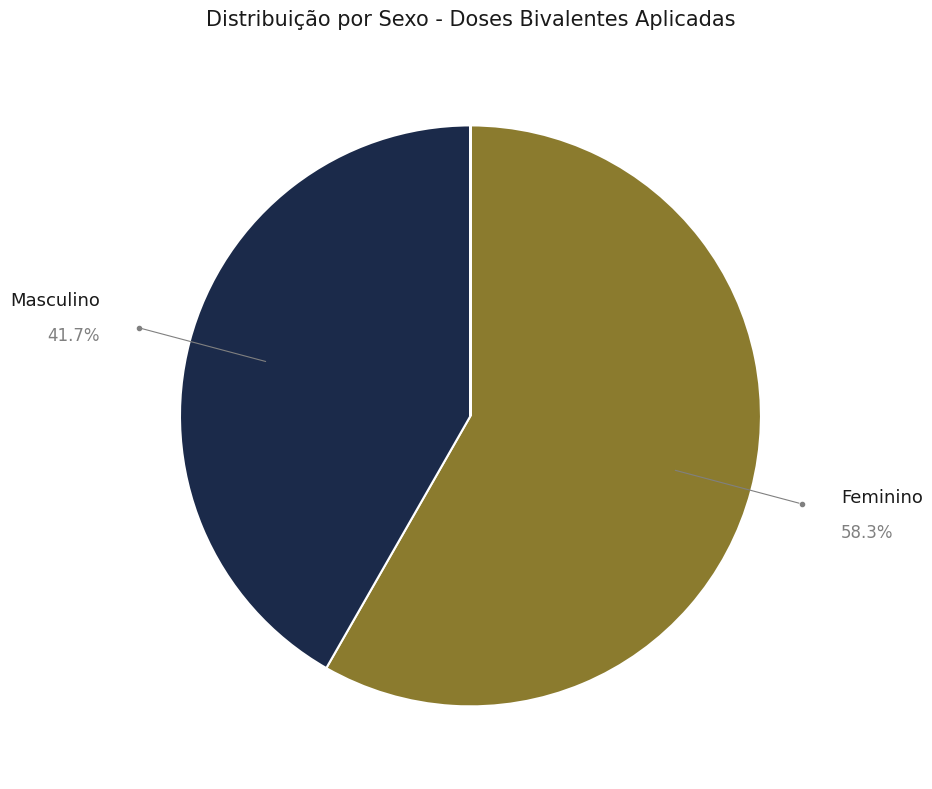

Is there a majority slice in this chart?

Yes